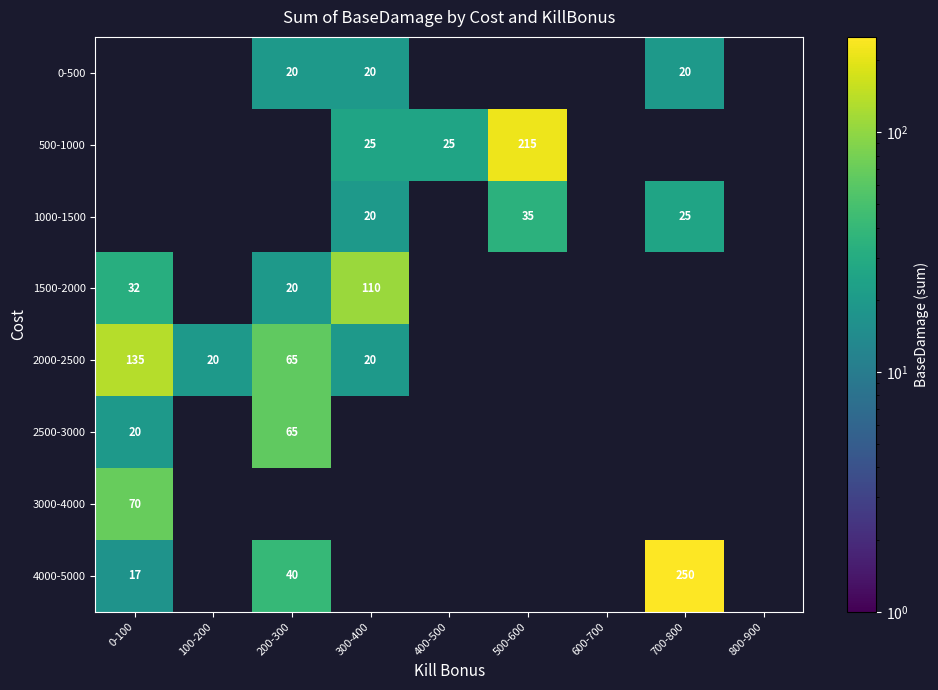

What is the difference between the second highest and minimum values in the 1500-2000 series?

32